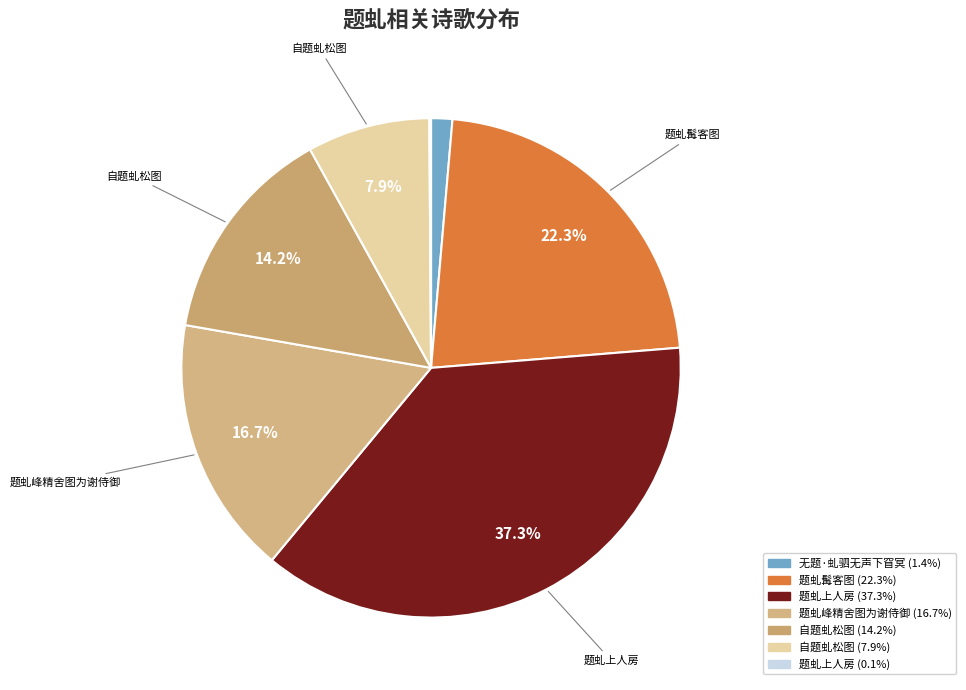

Is there a majority slice in this chart?

No